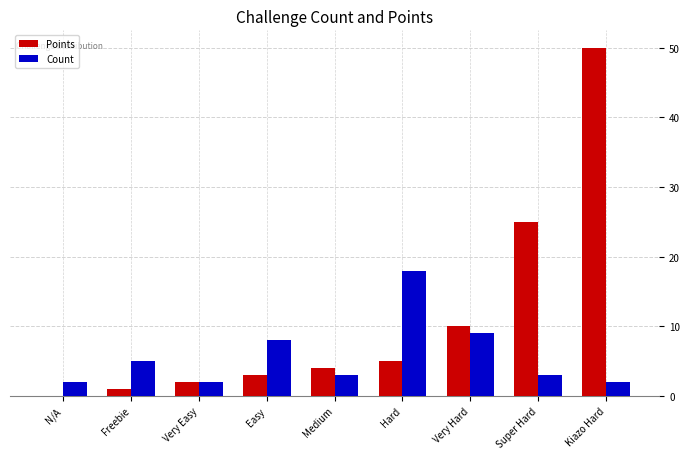

At which category is the sum across all series the highest?

Kiazo Hard